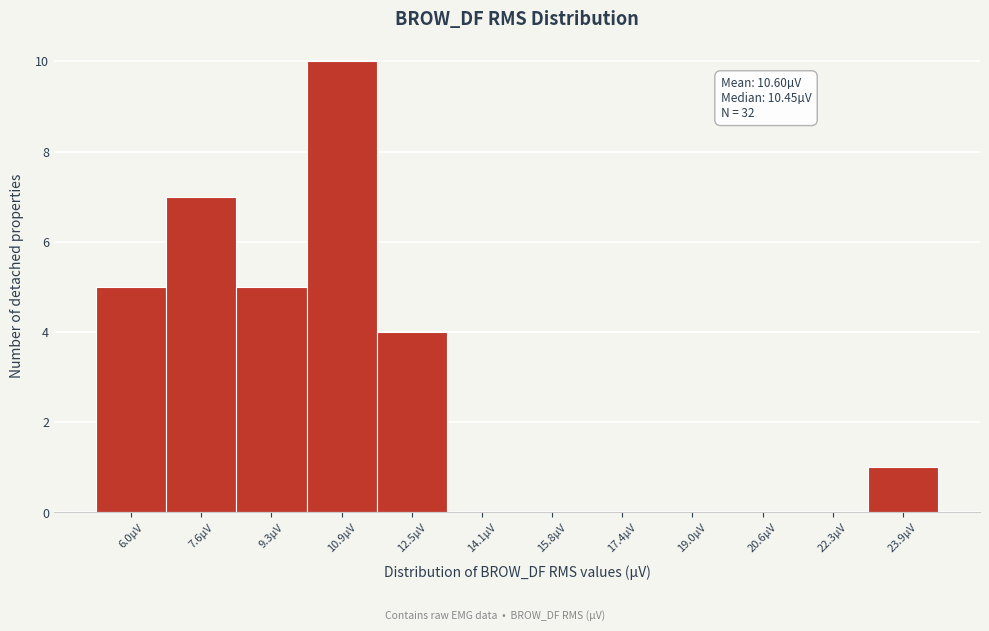

Reading left to right, what are all the values shown in this chart?

6.0µV=5	7.6µV=7	9.3µV=5	10.9µV=10	12.5µV=4	14.1µV=0	15.8µV=0	17.4µV=0	19.0µV=0	20.6µV=0	22.3µV=0	23.9µV=1